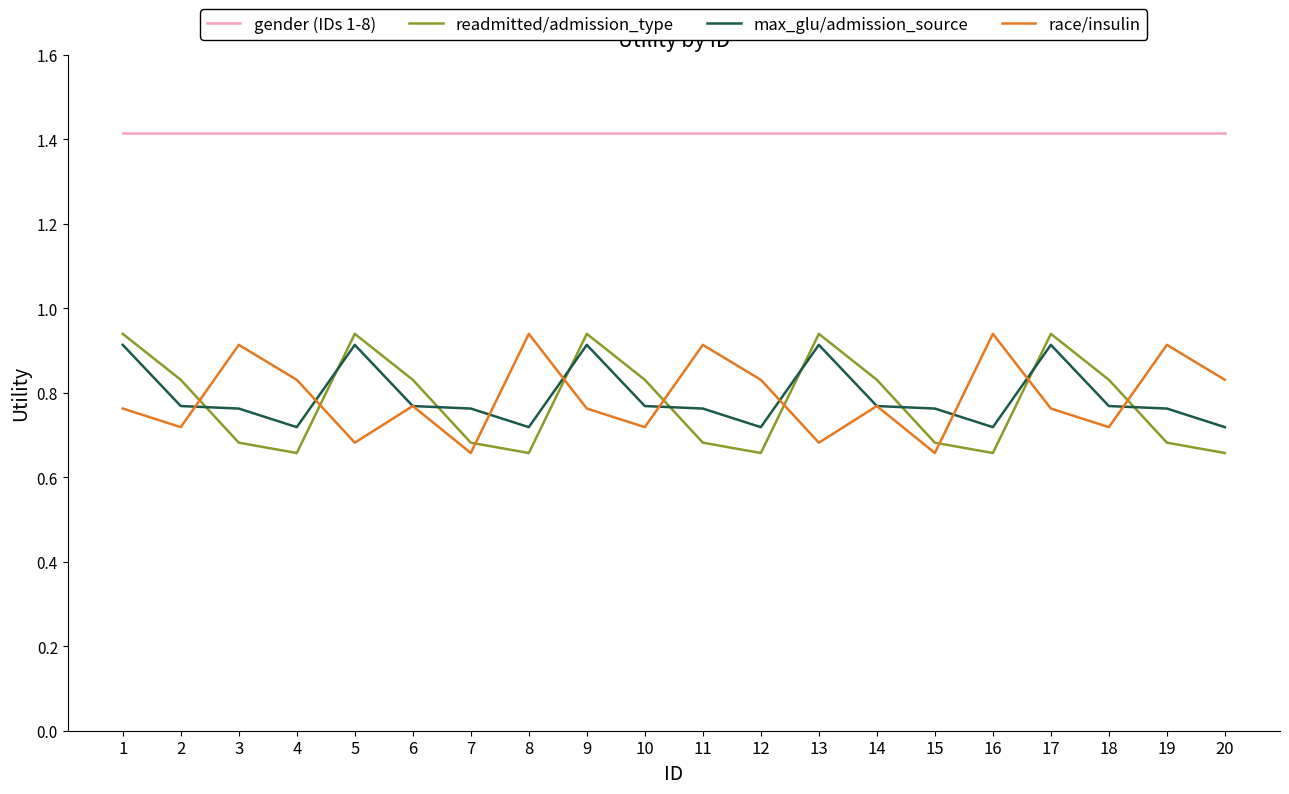

How many categories are shown in the chart?

20